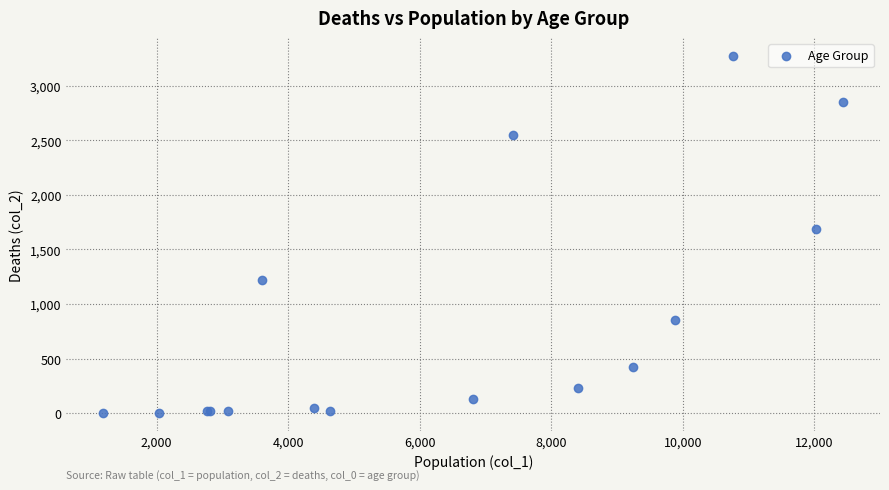

What Y value in the scatter plot is closest to 1638?

1690